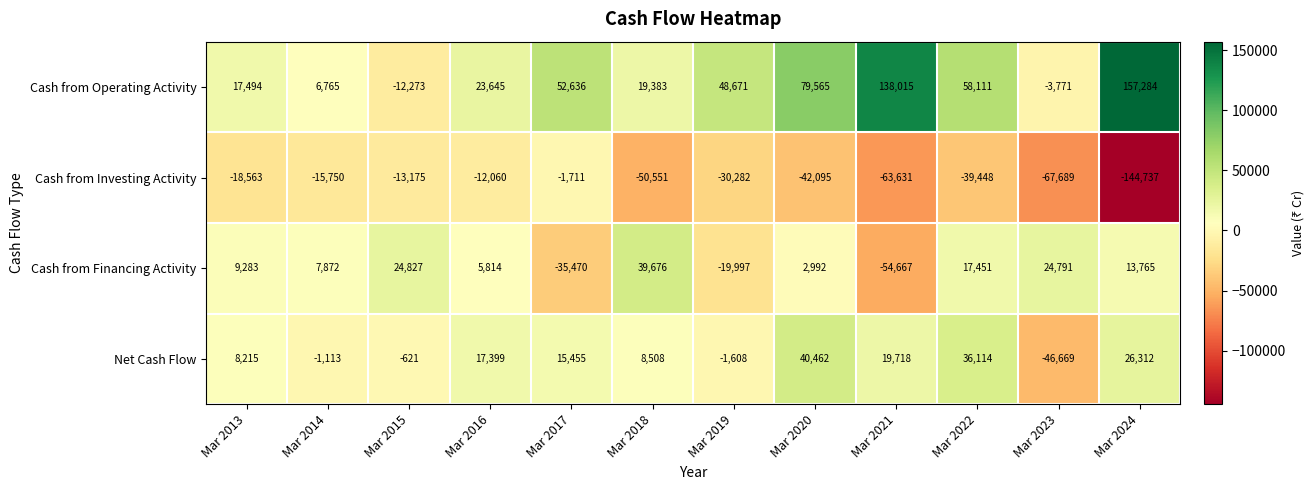

Which category has the highest value across all series?

Mar 2024